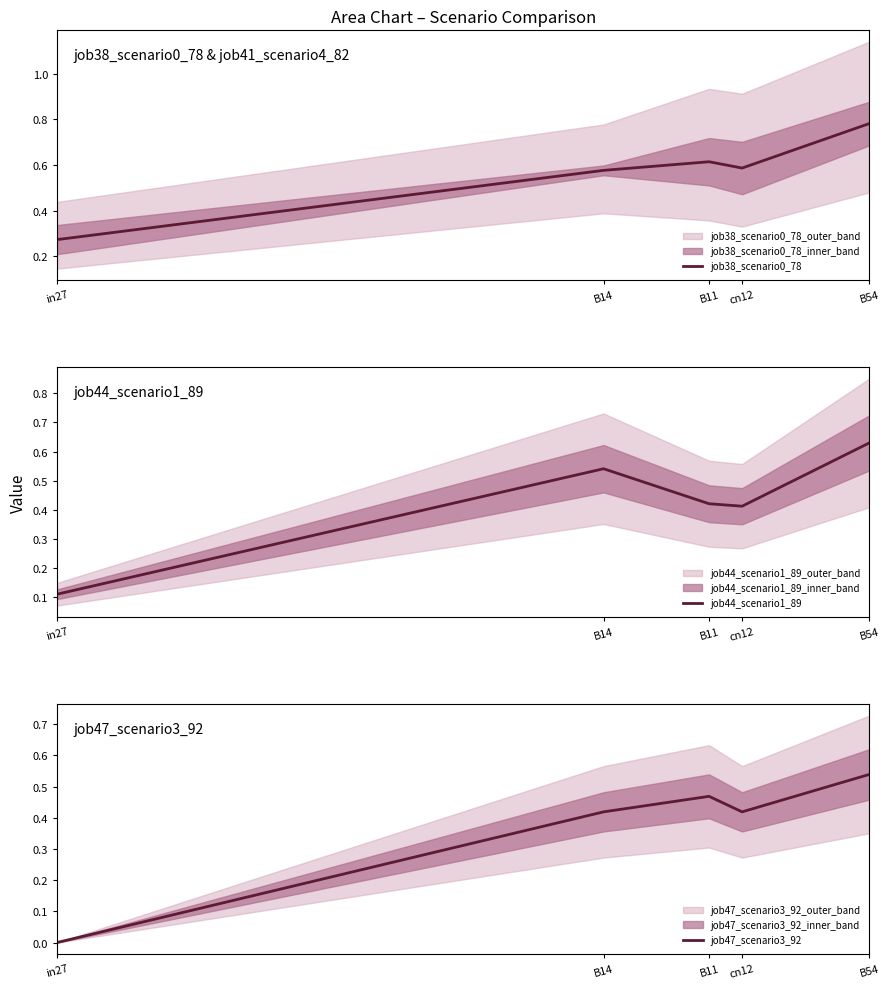

Is this an area chart (filled region under the line)?

No